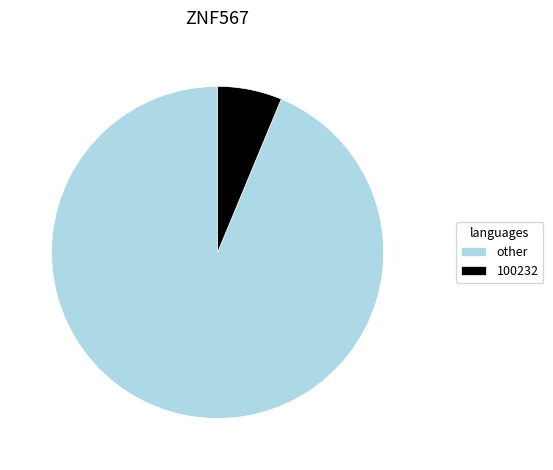

Which slice is the largest?

other